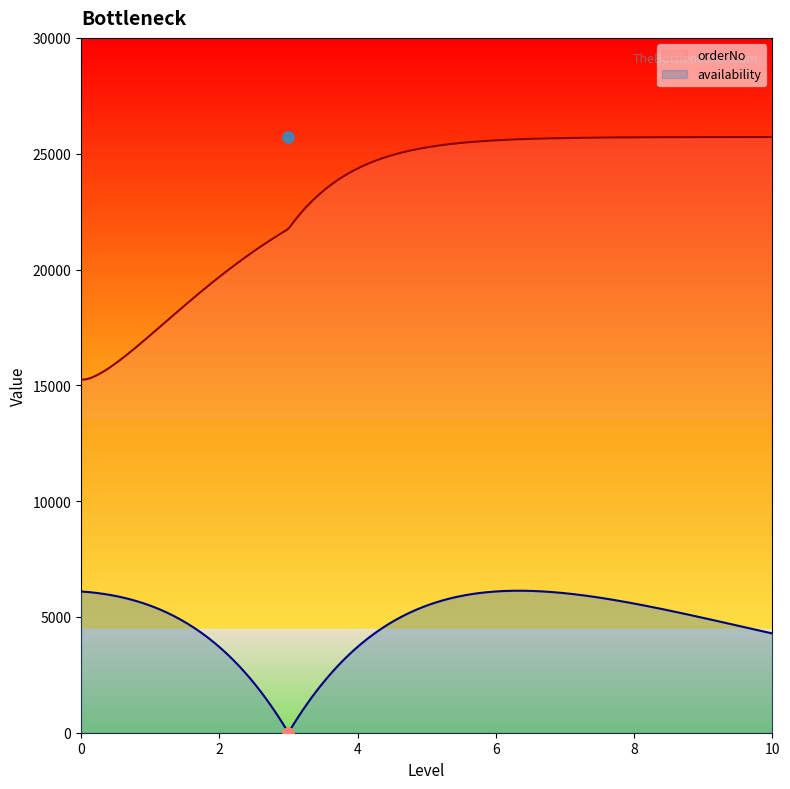

Which series reaches the minimum Y coordinate?

availability